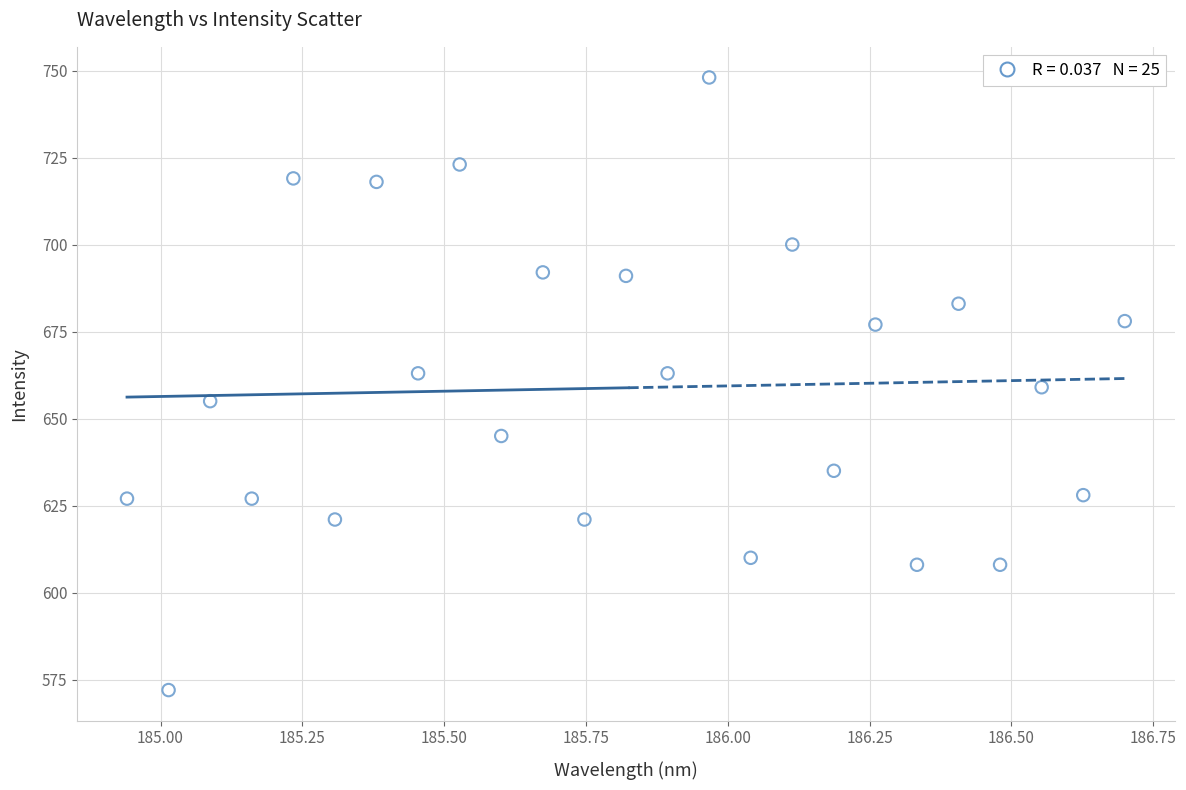

What is the range of Y values (max minus min)?

176